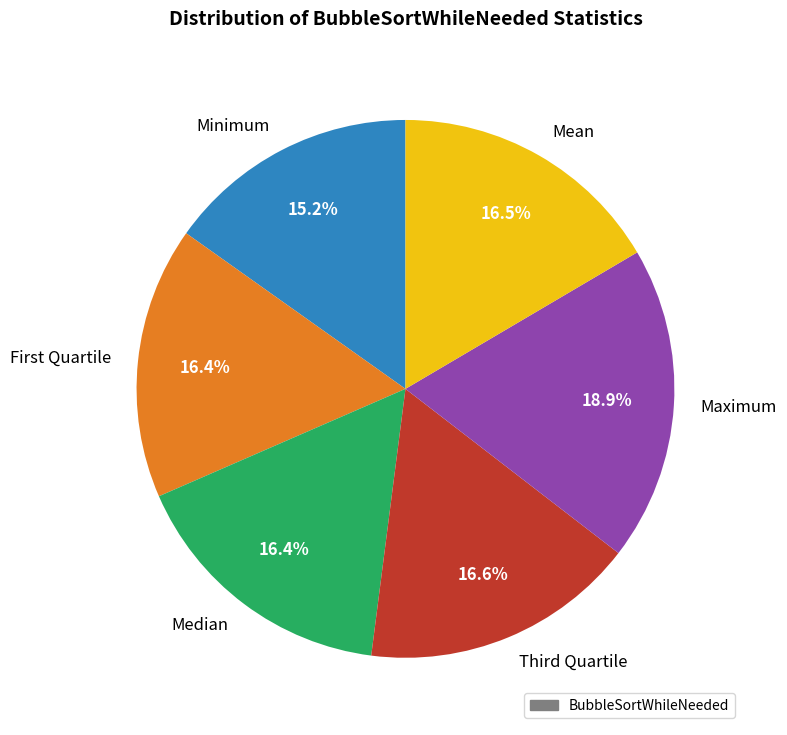

Approximately how many times larger is the value at Median compared to Mean?

1.0